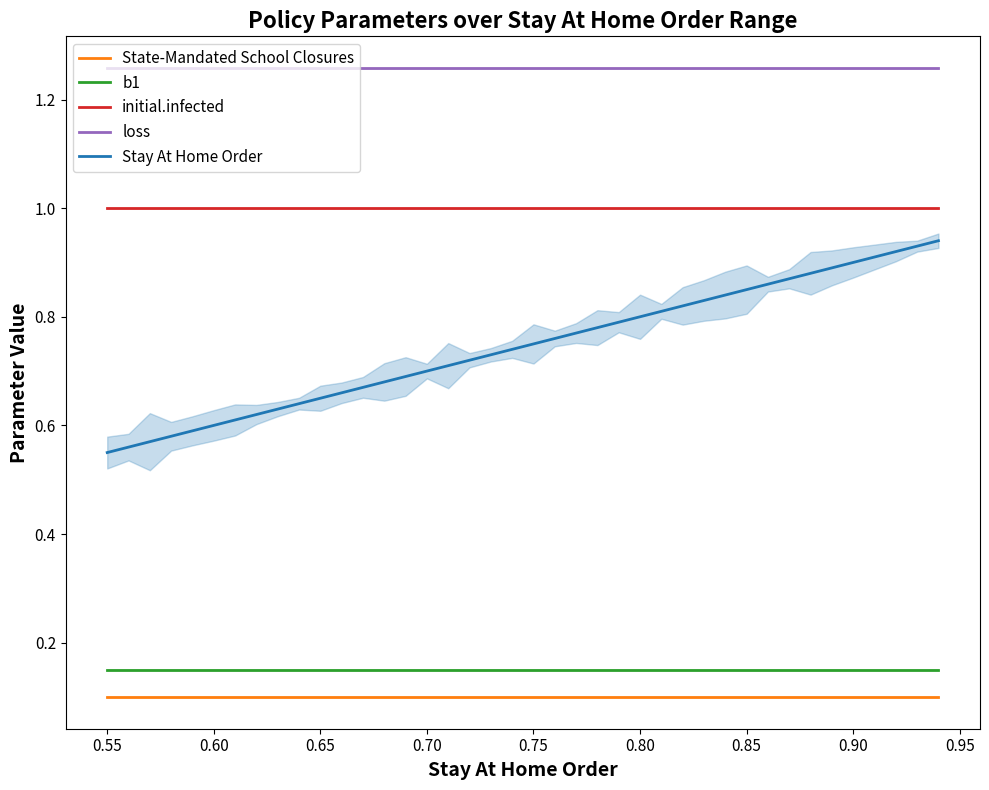

True or false: Stay At Home Order has more than 2 points higher than both neighbors.

False